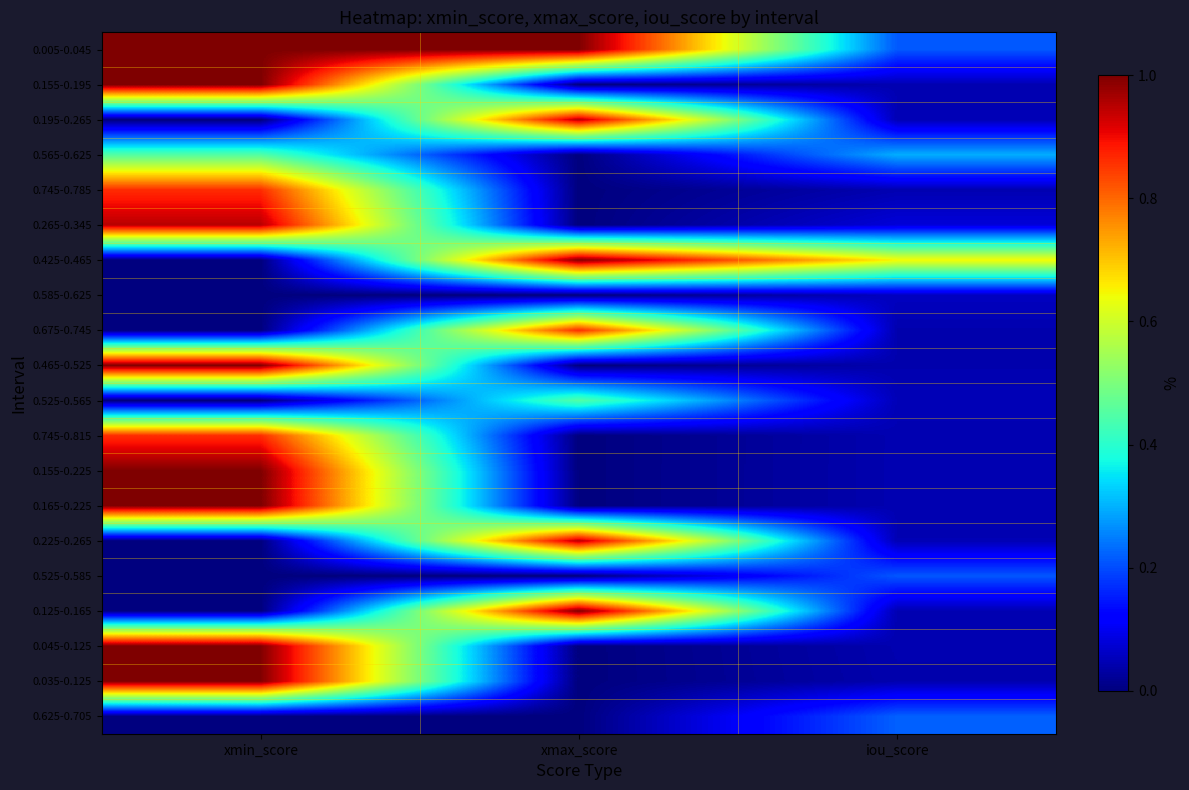

At which category is the sum across all series the highest?

xmin_score